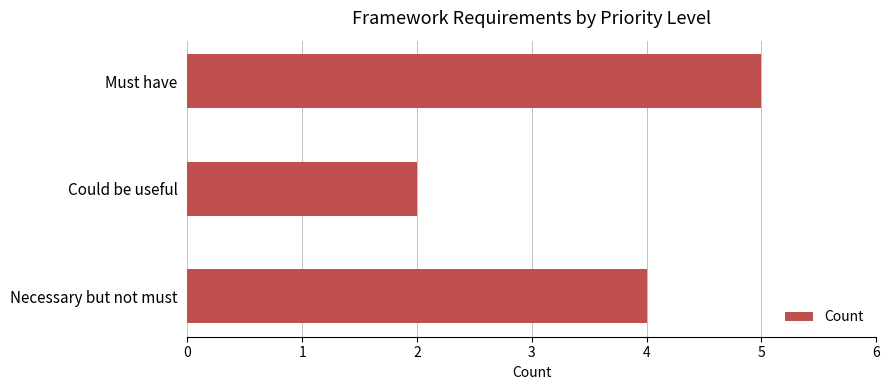

Does the chart contain stacked bars?

No